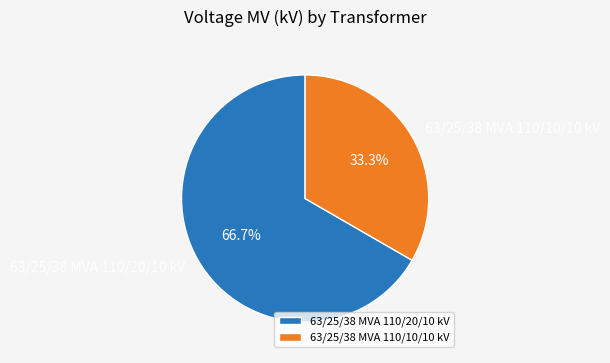

Between 63/25/38 MVA 110/10/10 kV and 63/25/38 MVA 110/20/10 kV, which is larger?

63/25/38 MVA 110/20/10 kV